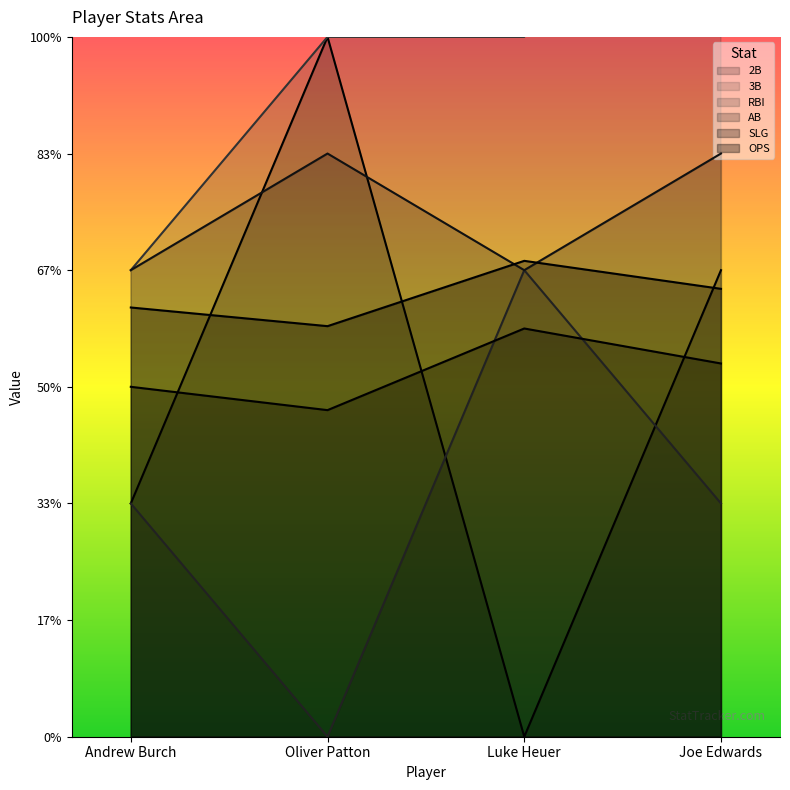

Where is OPS nearest to the value 1?

Oliver Patton